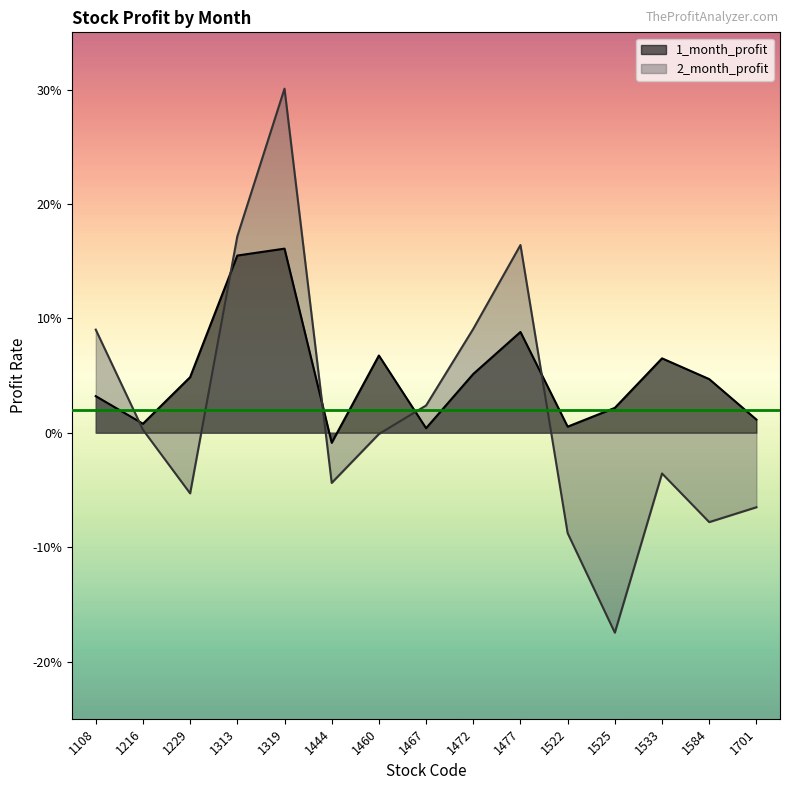

Is the value of 2_month_profit at 1533 greater than the value of 1_month_profit at 1460?

No